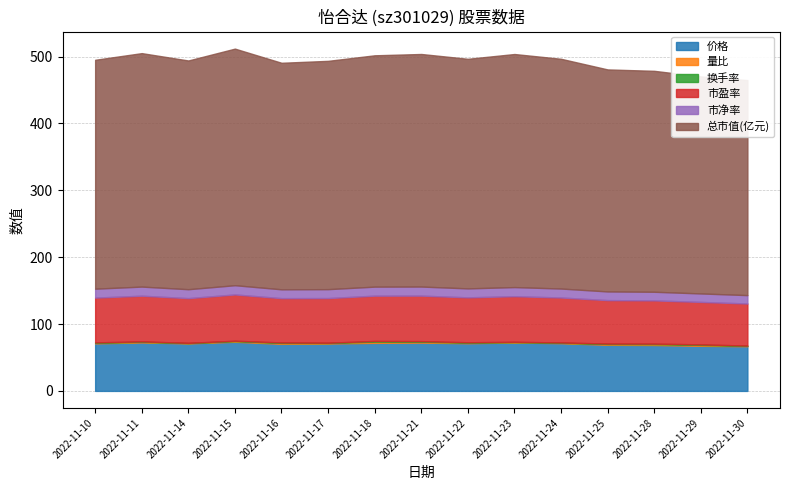

List the series in order of their peak value, lowest first.

换手率, 量比, 市净率, 市盈率, 价格, 总市值(亿元)